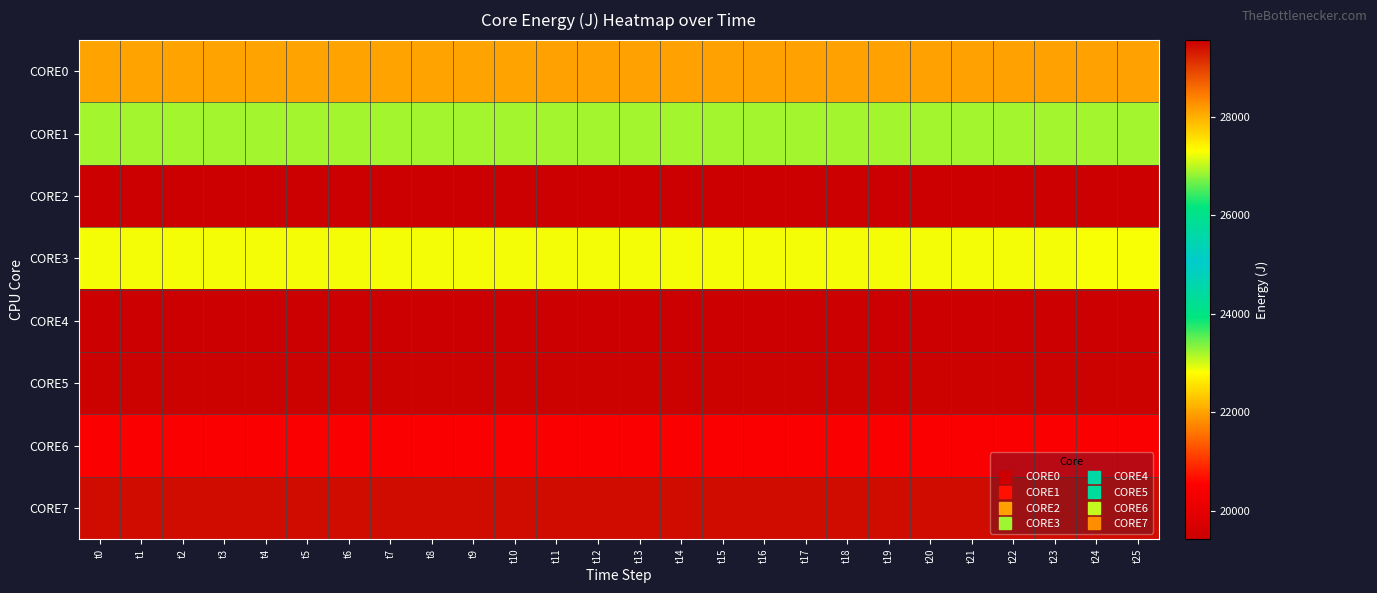

What is the spread (max minus min) of values at t3?

10123.5